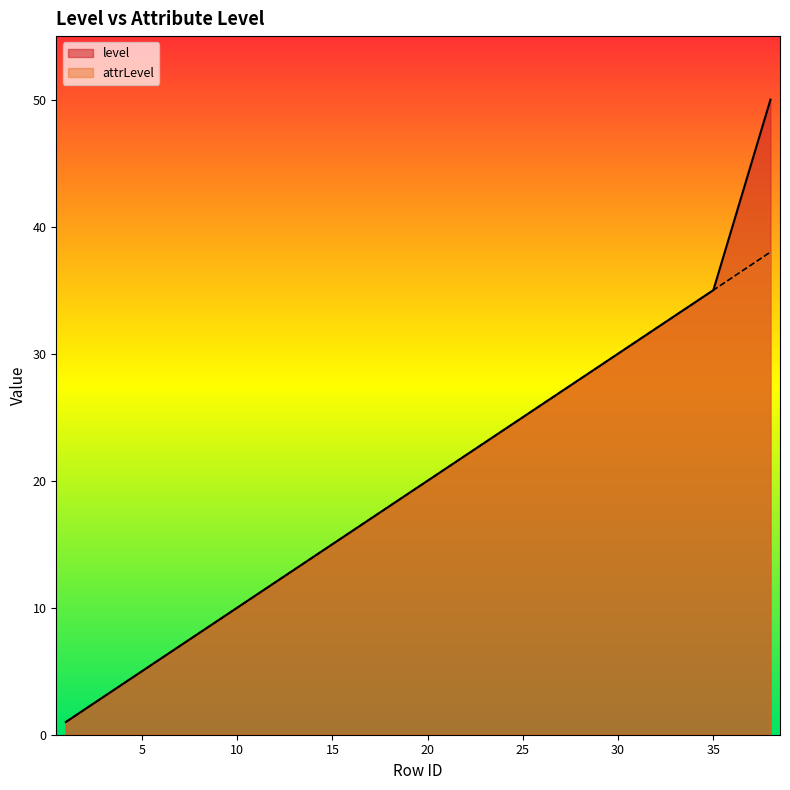

What is the sum of all attrLevel values?

741